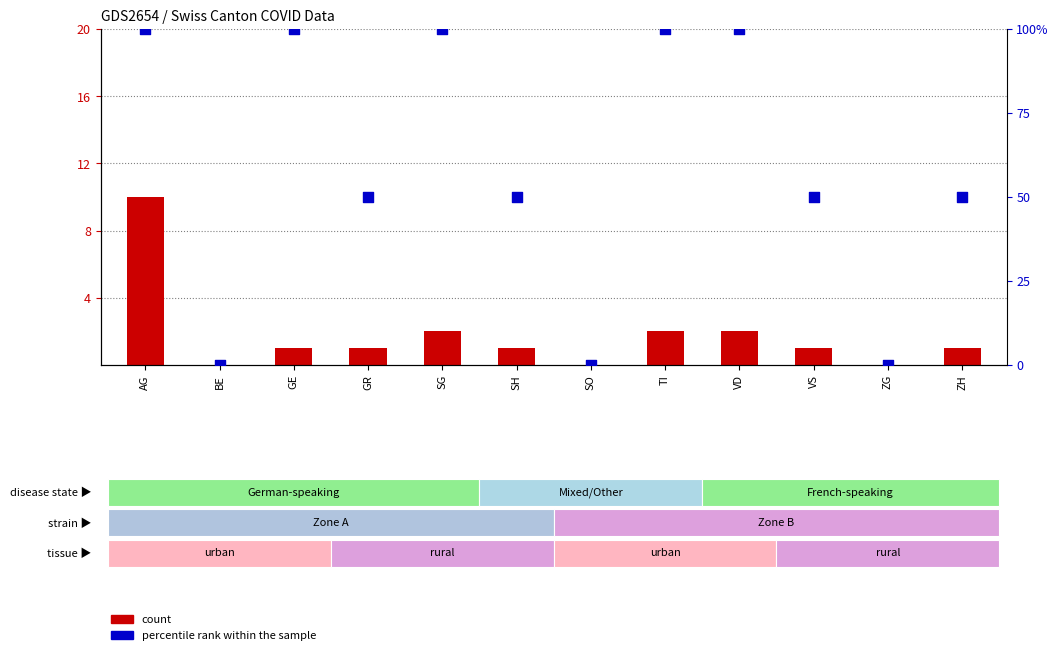

Is the value of percentile rank within the sample at GR greater than the value of count at GR?

Yes